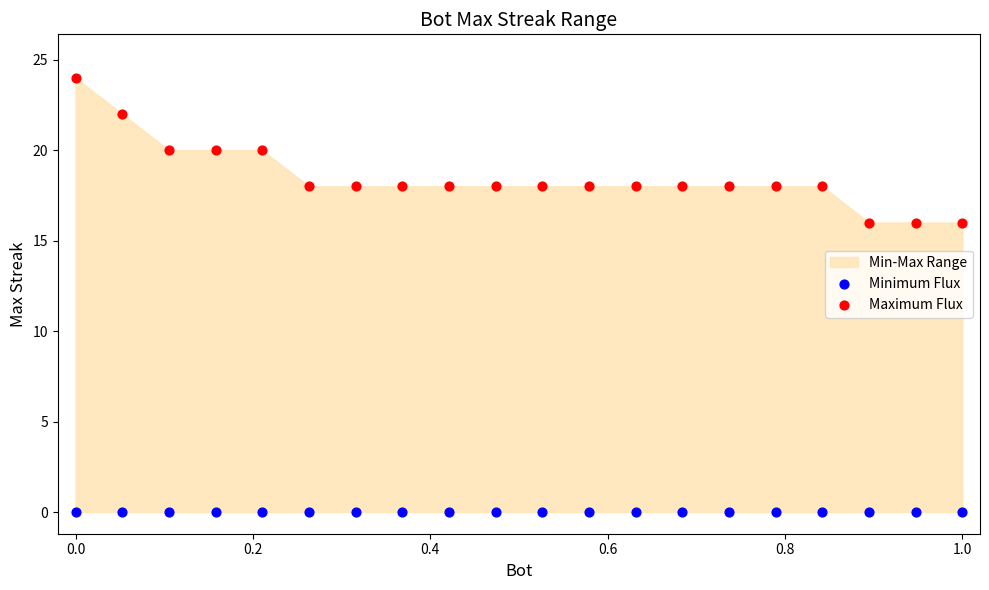

Which series reaches the maximum Y coordinate?

Maximum Flux